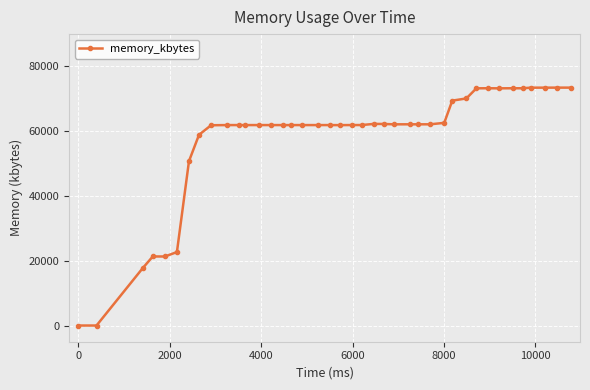

What is the difference between the second highest and minimum values?

73472